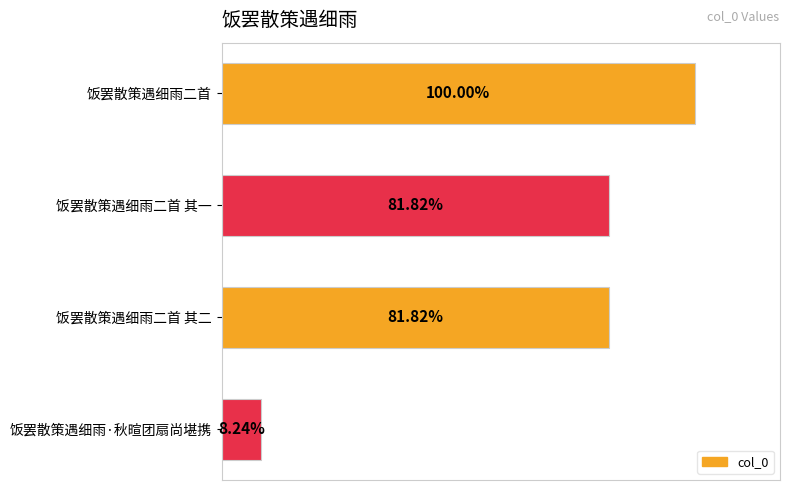

Are the bars grouped side by side (vs. stacked)?

No